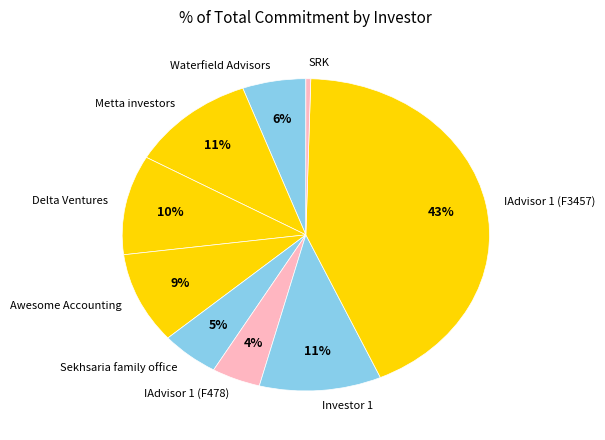

How many segments does this pie chart have?

9